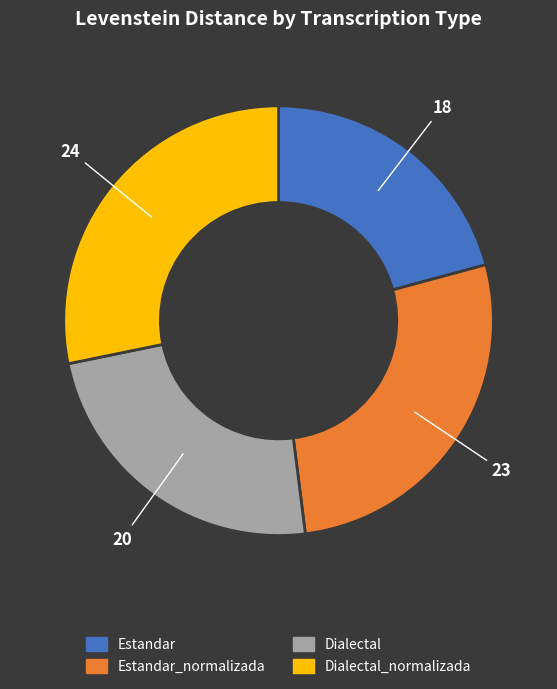

Which slice is the largest?

Dialectal_normalizada